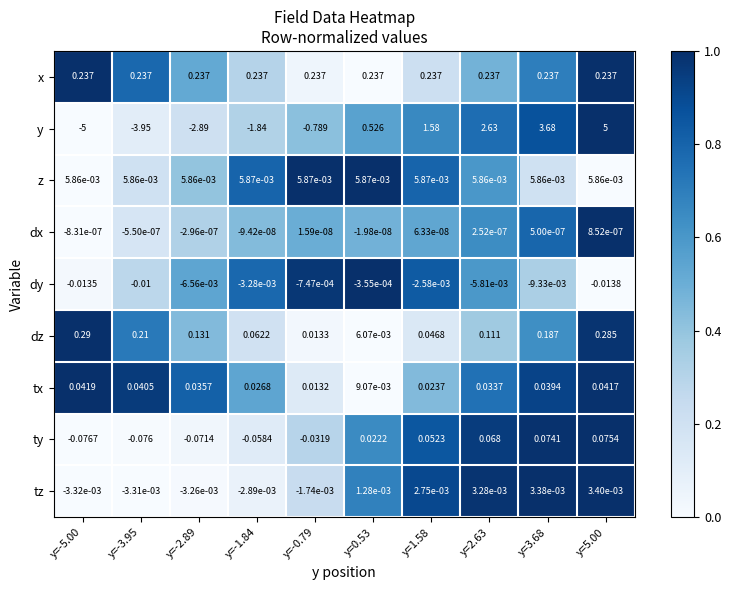

Between y=-5.00 and y=-0.79, which series saw the biggest shift?

y